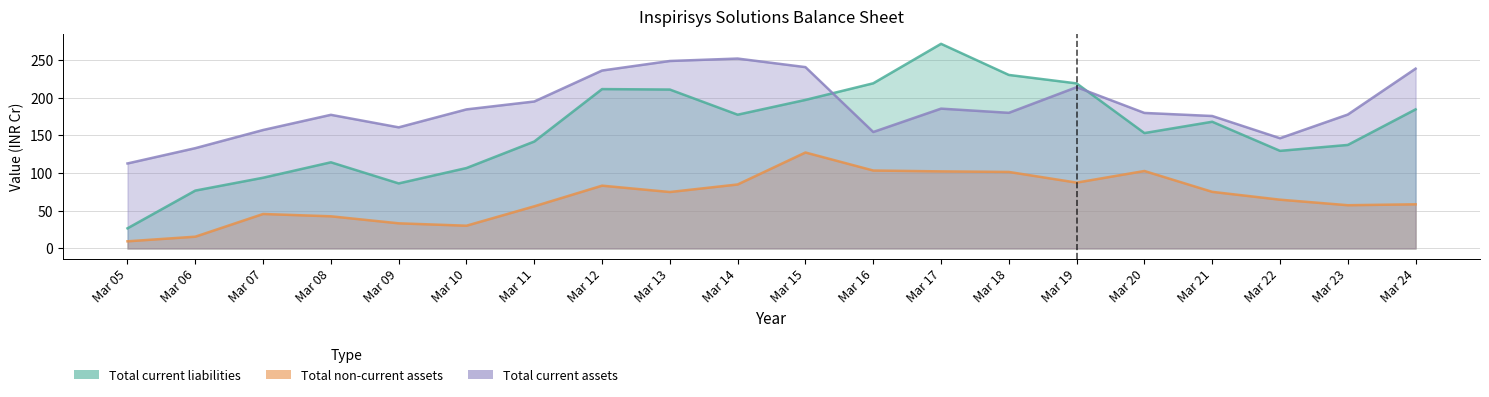

How many values in the Total current assets series are below 179?

9